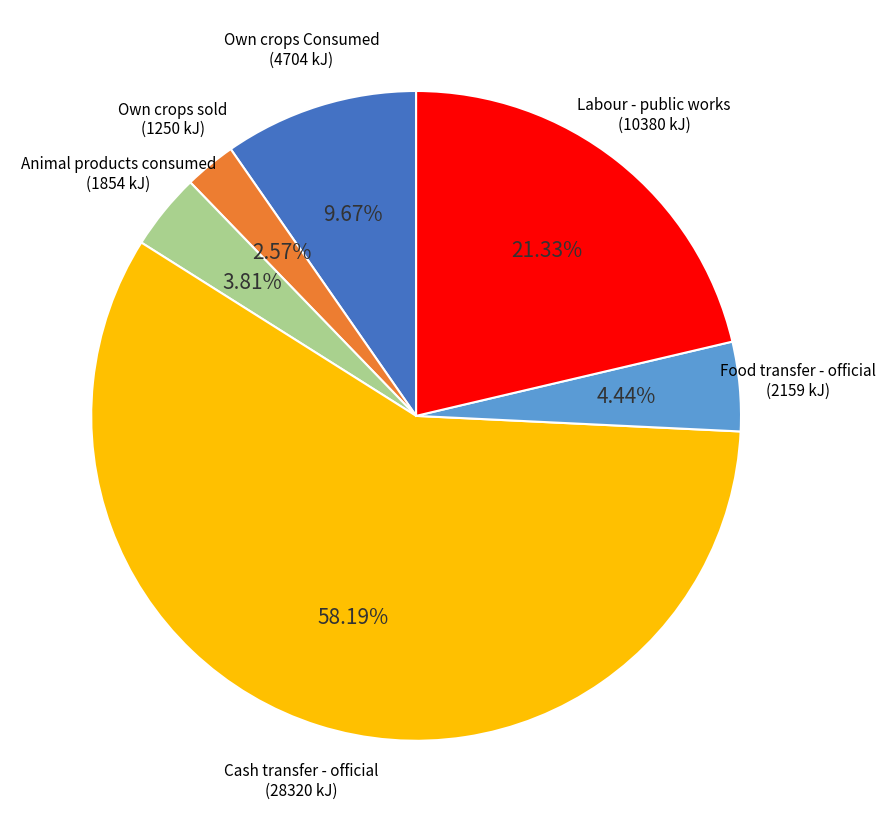

Is there a majority slice in this chart?

Yes